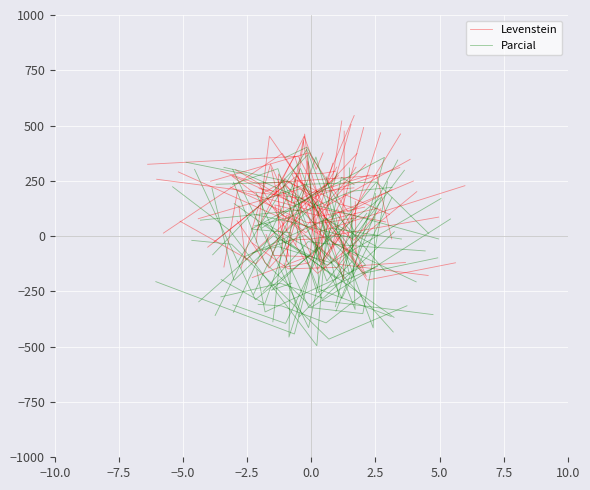

Between −5.0 and −10.0, which is larger?

−5.0